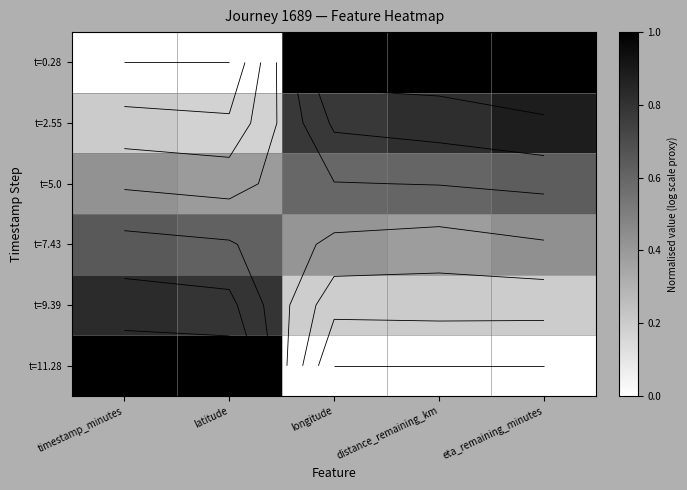

What is the sum of all t=0.28 values?

3.0